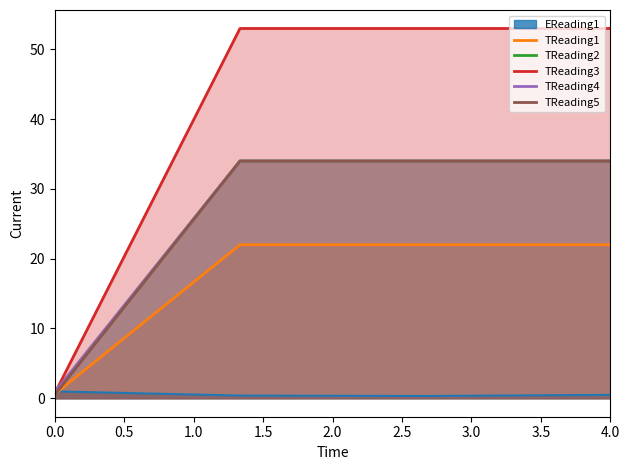

Which series has the largest total across all categories?

TReading3